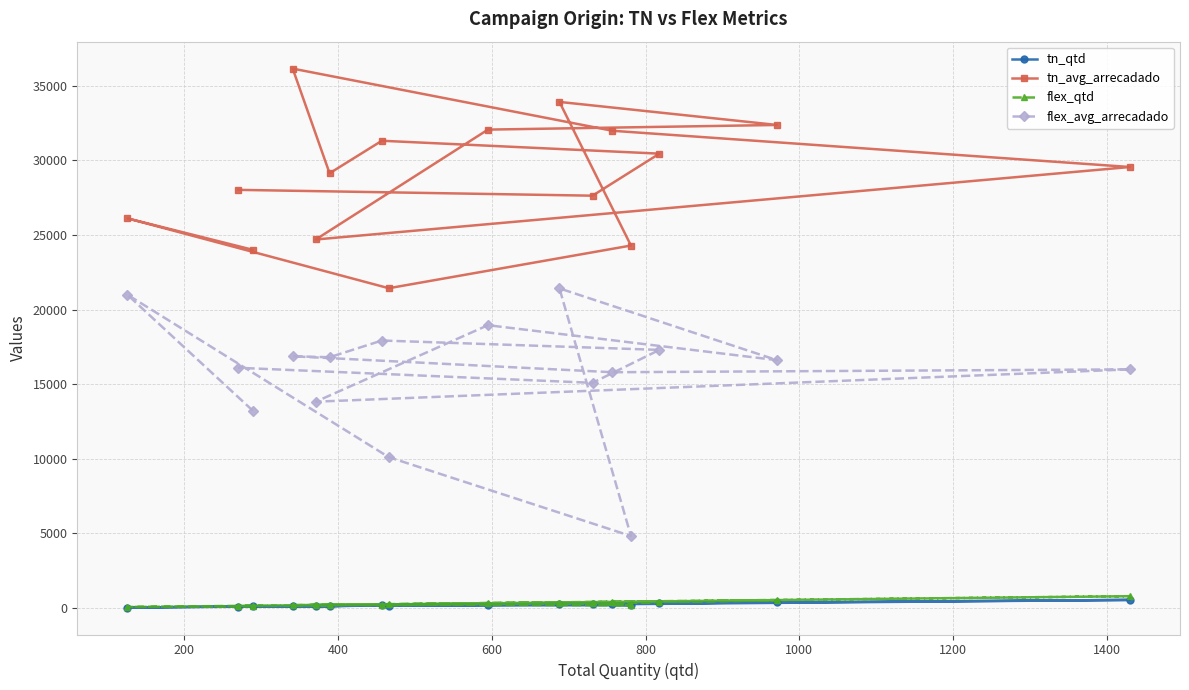

What is the value of the tn_avg_arrecadado point at the 11th from the left?

27623.5